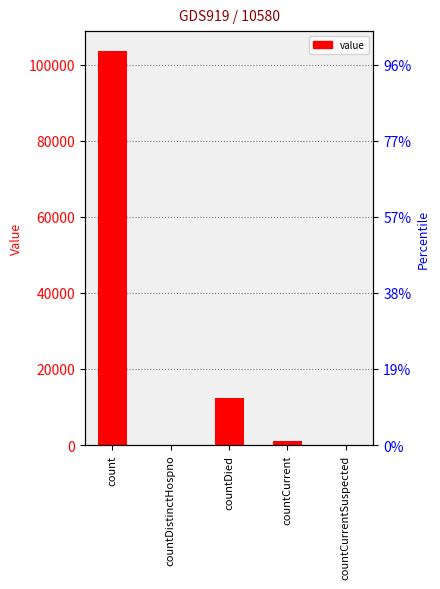

List the labels in order of value, largest first.

count, countDied, countCurrent, countDistinctHospno, countCurrentSuspected